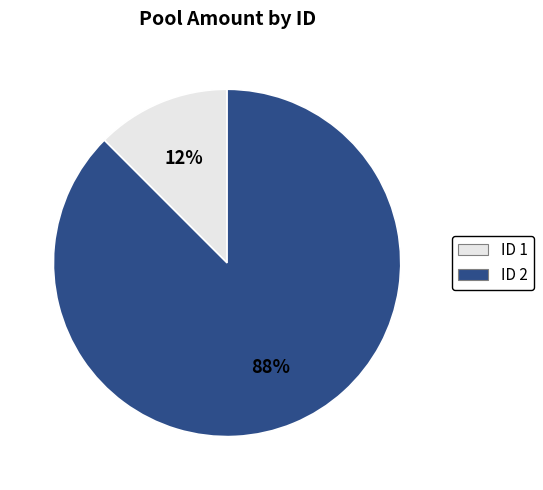

To the nearest percent, what is the average slice percentage?

50%